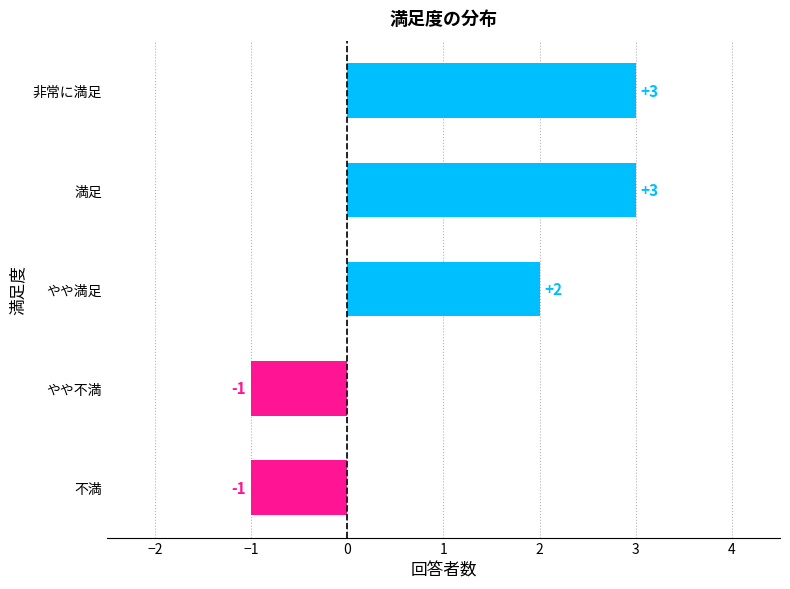

Reading top to bottom, extract all data points from this chart.

3	3	2	-1	-1